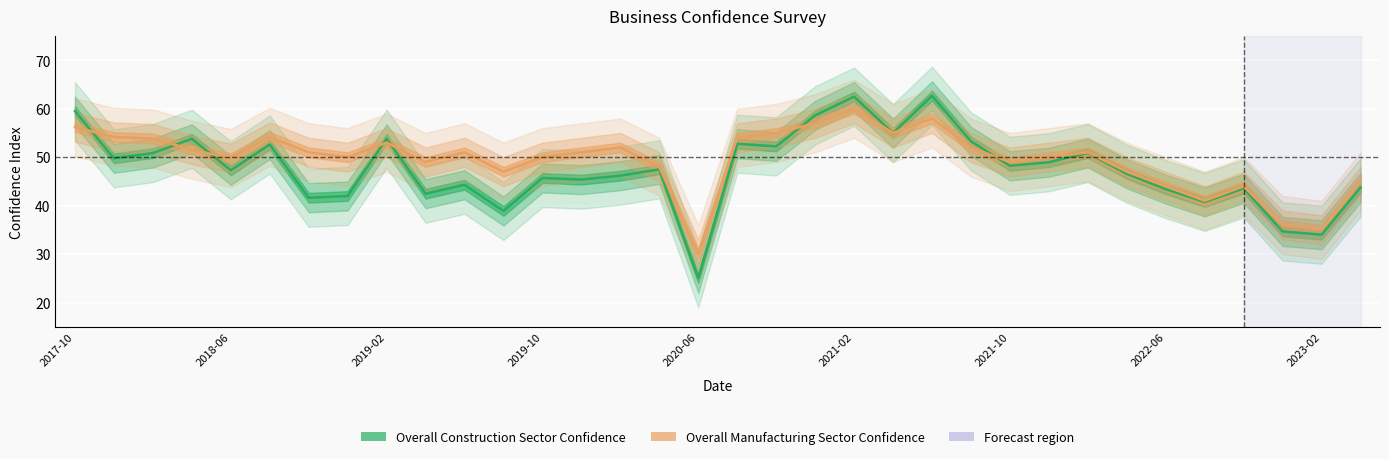

Where is the first local minimum for Overall Construction Sector Confidence?

2017-12